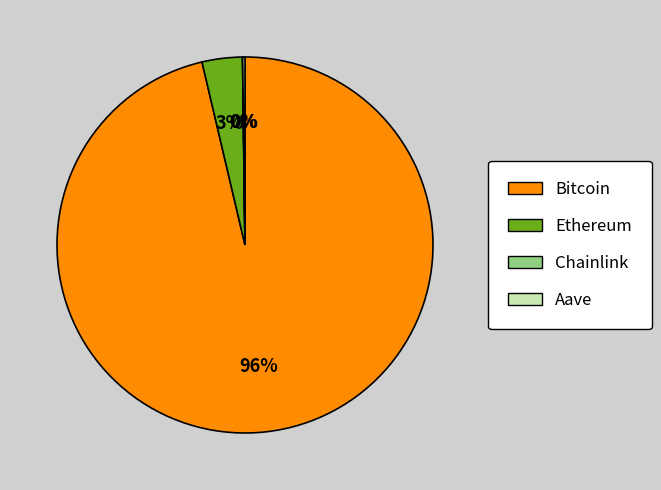

Is it true that Bitcoin is 88% of the pie?

False